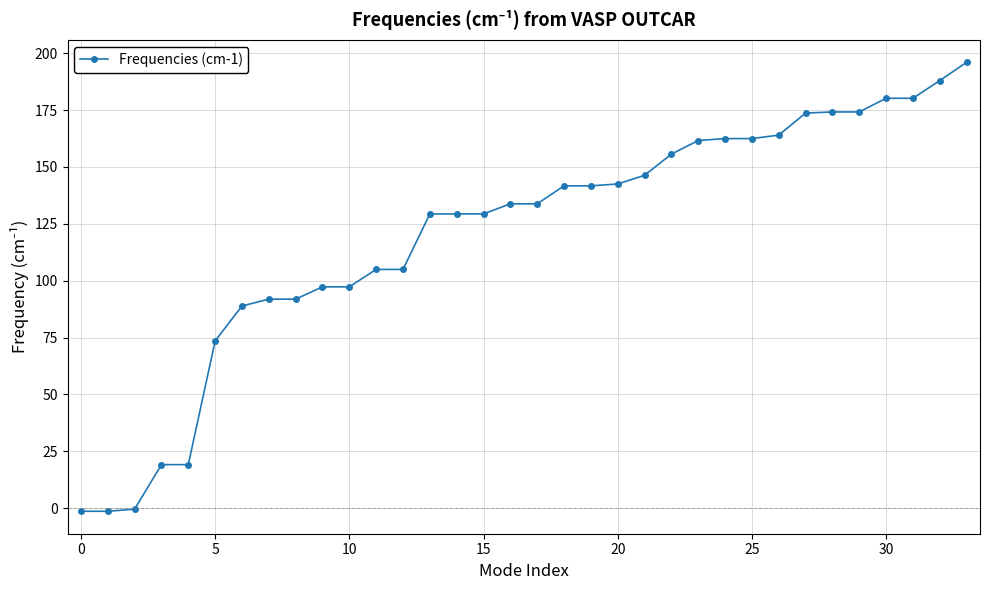

What is the difference between the second highest and minimum values?

189.3